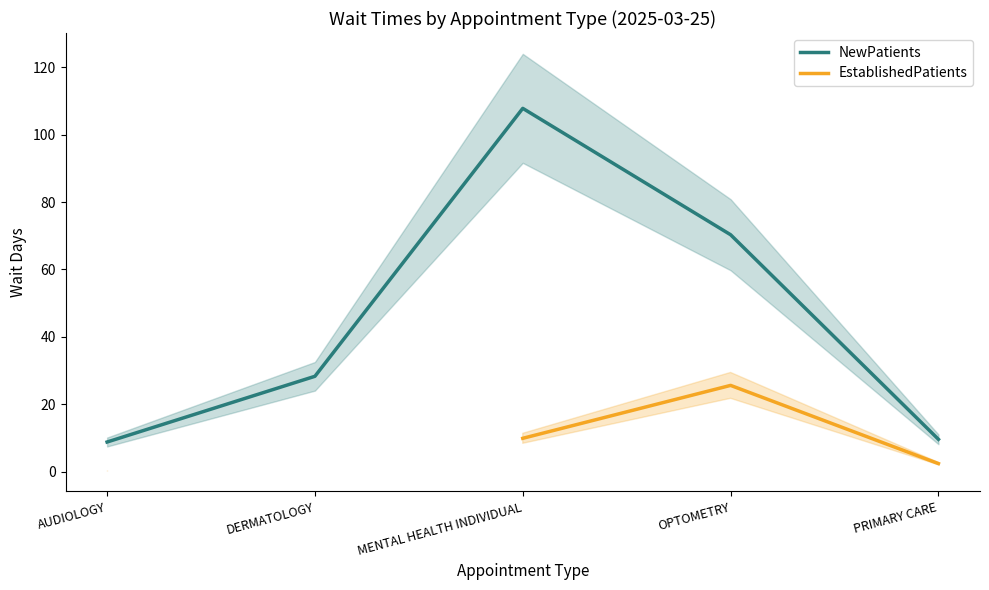

What is the maximum value for EstablishedPatients?

25.6